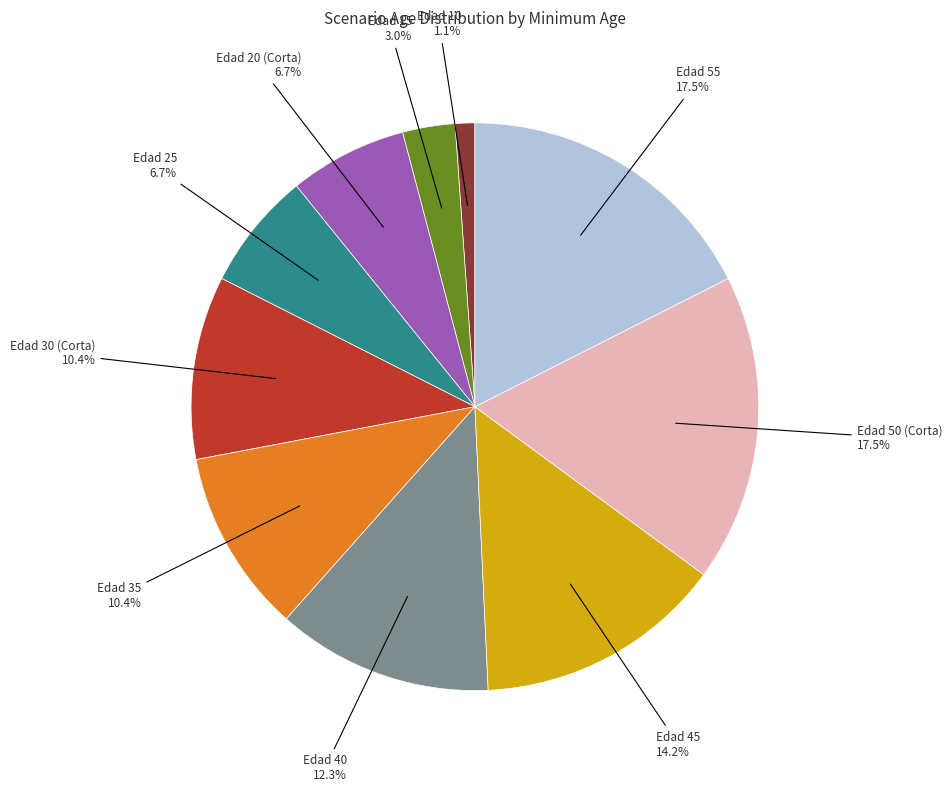

What percentage is the Edad 45 slice, to the nearest percent?

14%